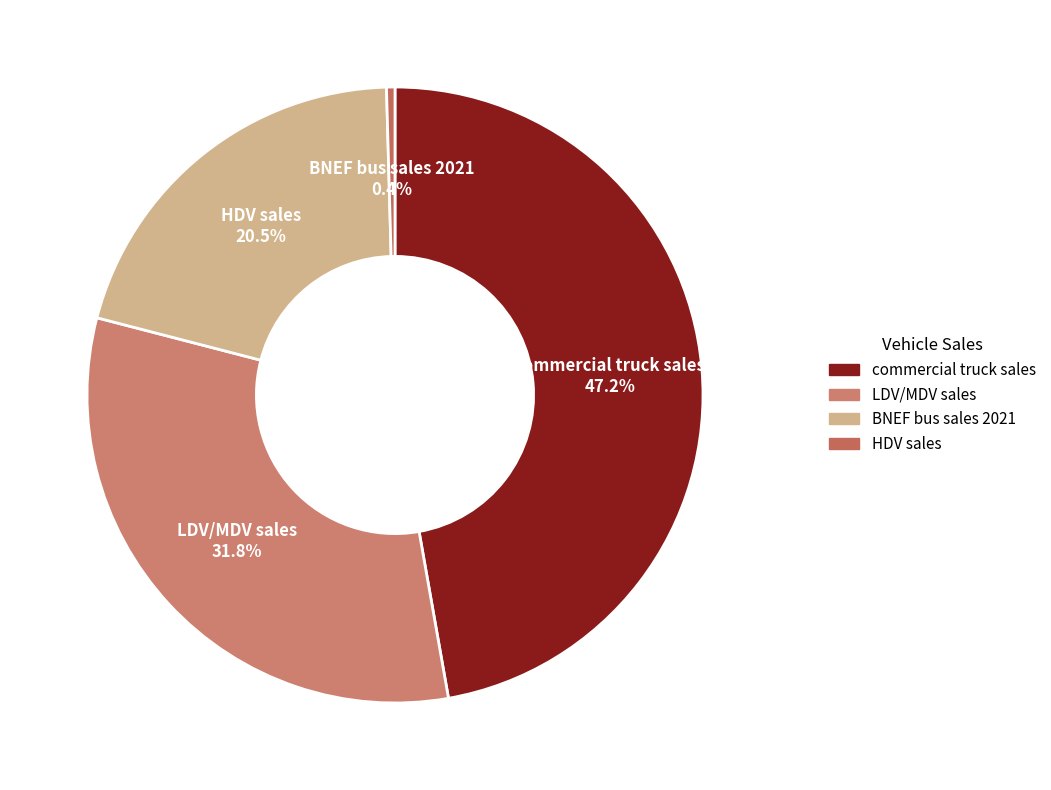

Does any single category account for the majority?

No